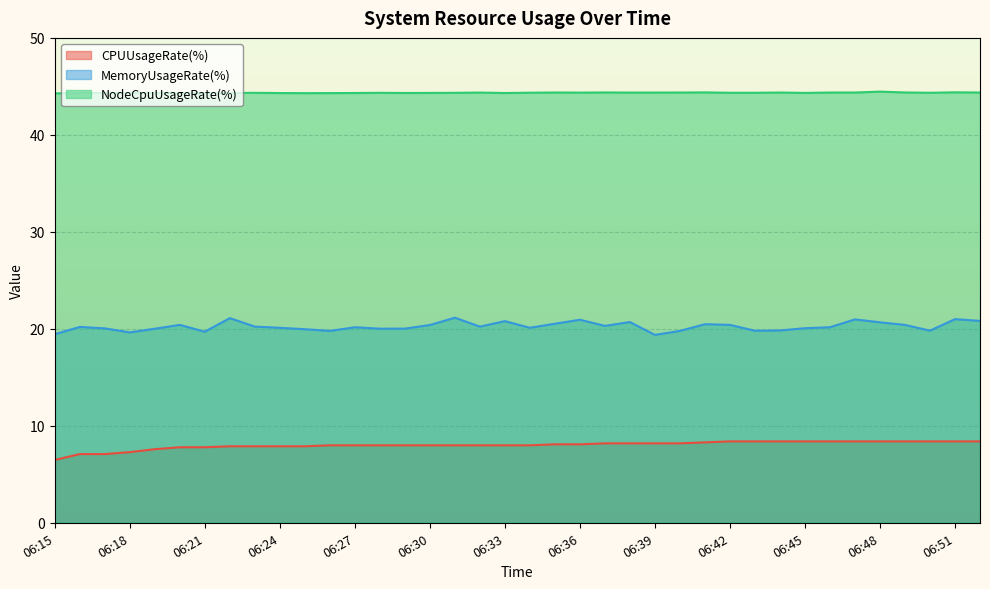

Rank the series by their maximum value, from lowest to highest.

CPUUsageRate(%), MemoryUsageRate(%), NodeCpuUsageRate(%)